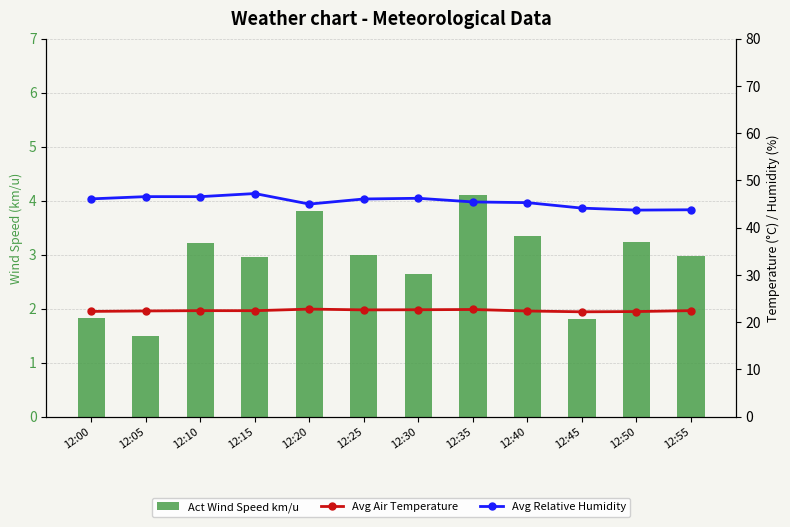

At which label is Avg Relative Humidity closest to 45?

12:20